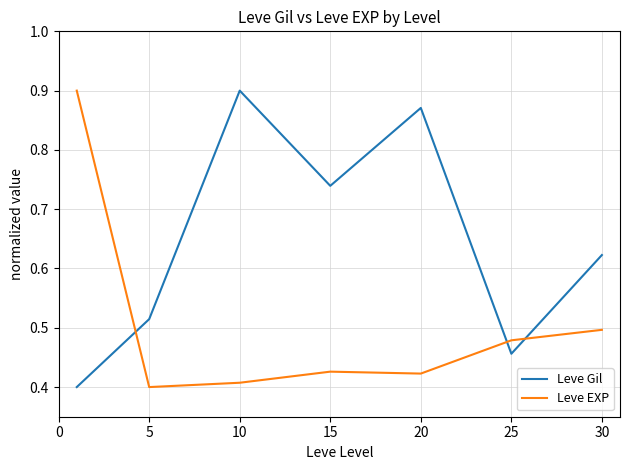

Rank the series by their average value, from highest to lowest.

Leve Gil, Leve EXP